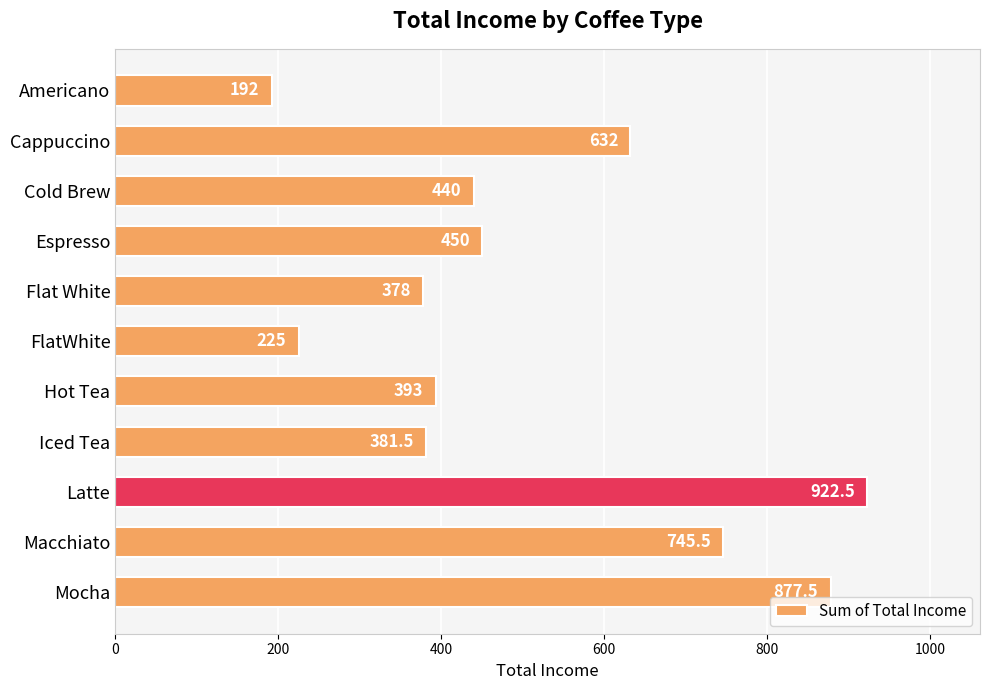

What is the sum of all values?

5637.0